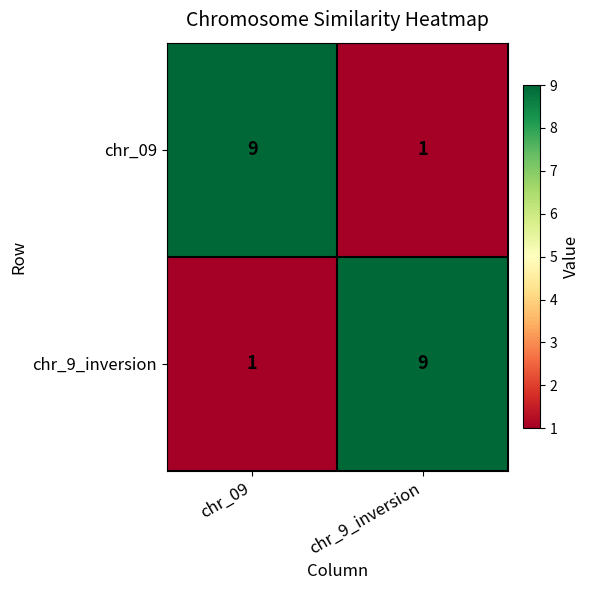

Read the chr_9_inversion value at chr_9_inversion.

9